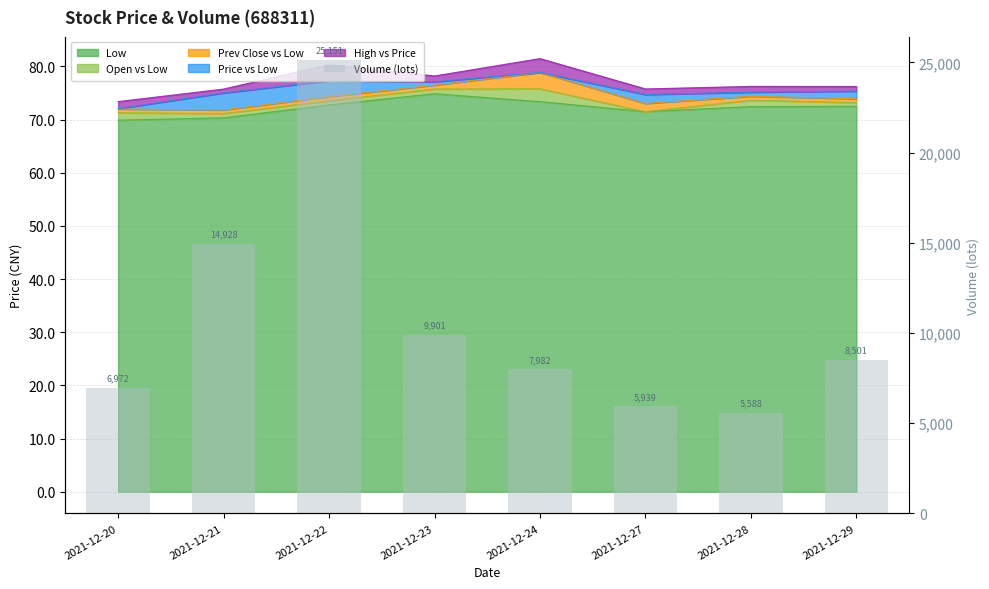

List the labels in order of value, smallest first.

2021-12-28, 2021-12-27, 2021-12-20, 2021-12-24, 2021-12-29, 2021-12-23, 2021-12-21, 2021-12-22